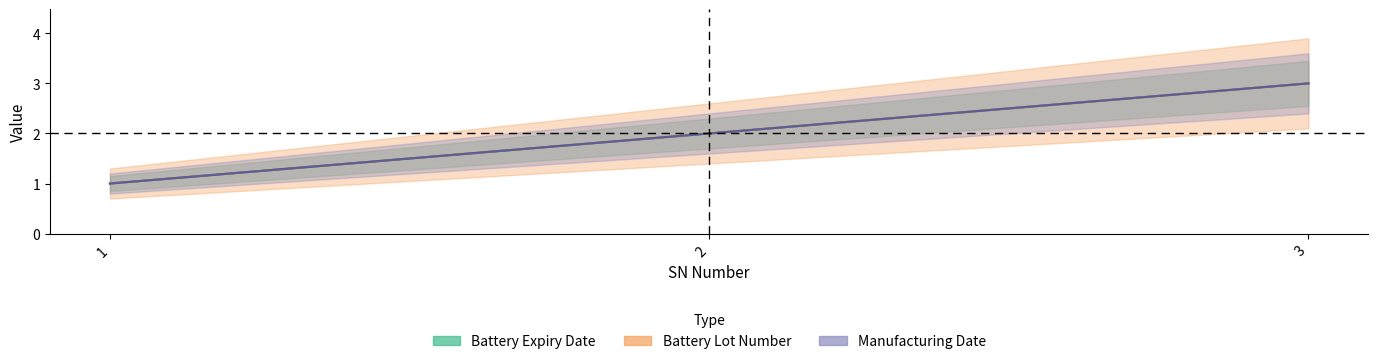

What are all the series names shown in the legend?

Battery Expiry Date, Battery Lot Number, Manufacturing Date